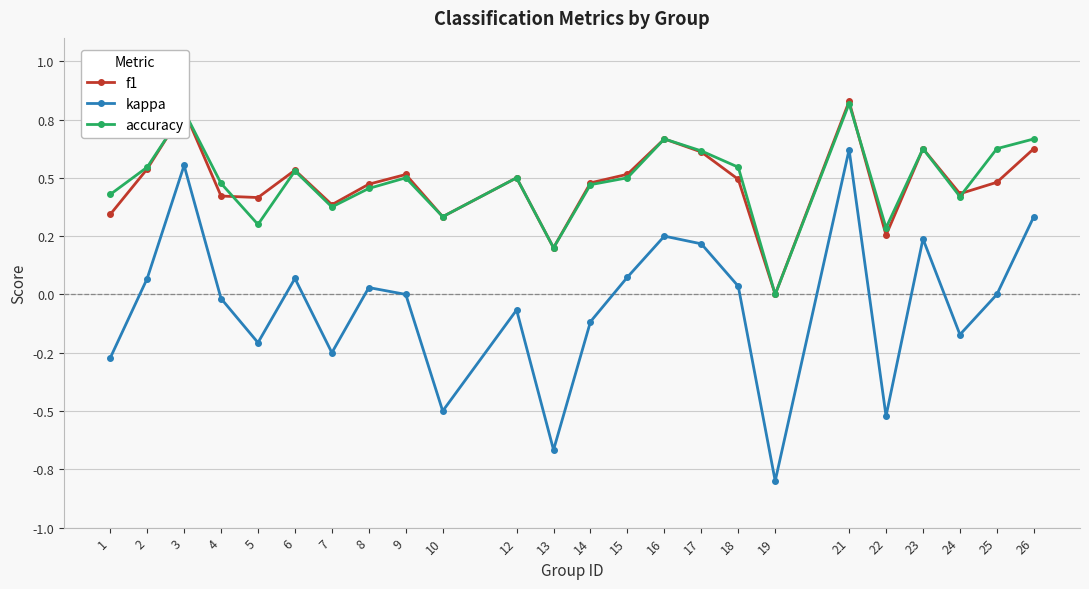

In kappa, how many points are higher than both neighbors (excluding endpoints)?

7